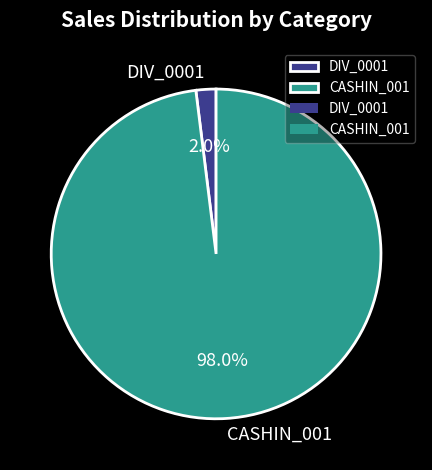

Which category has the biggest portion of the pie?

CASHIN_001